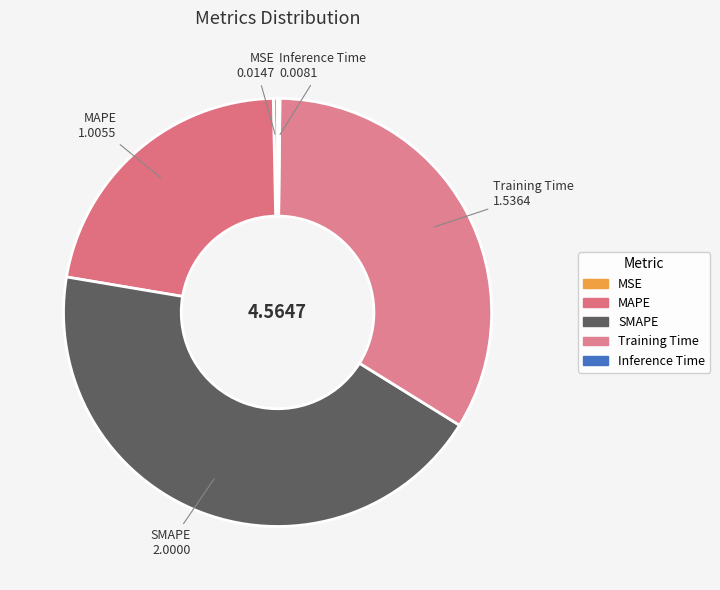

Does any single category account for the majority?

No